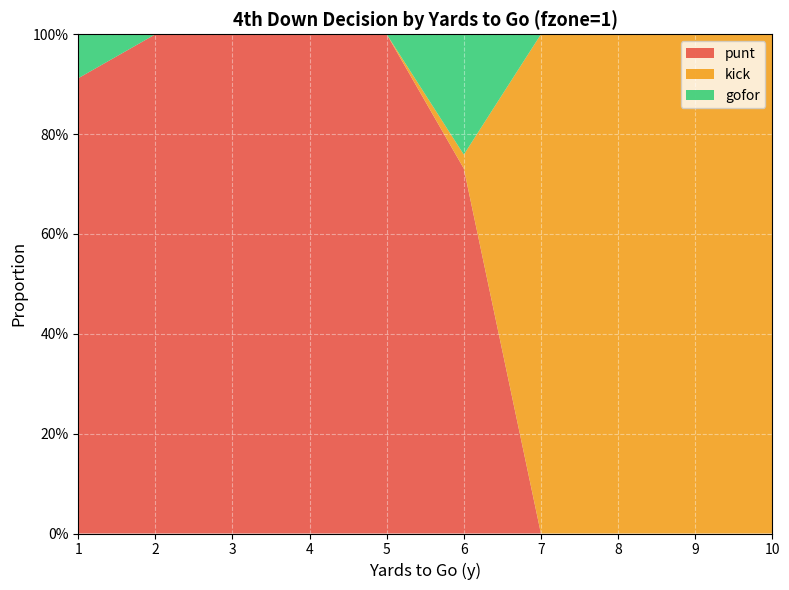

Reading left to right, transcribe all the data shown in this chart.

punt: 0.9	1.0	1.0	1.0	1.0	0.7	0.0	0.0	0.0	0.0
kick: 0.0	0.0	0.0	0.0	0.0	0.0	1.0	1.0	1.0	1.0
gofor: 0.1	0.0	0.0	0.0	0.0	0.2	0.0	0.0	0.0	0.0